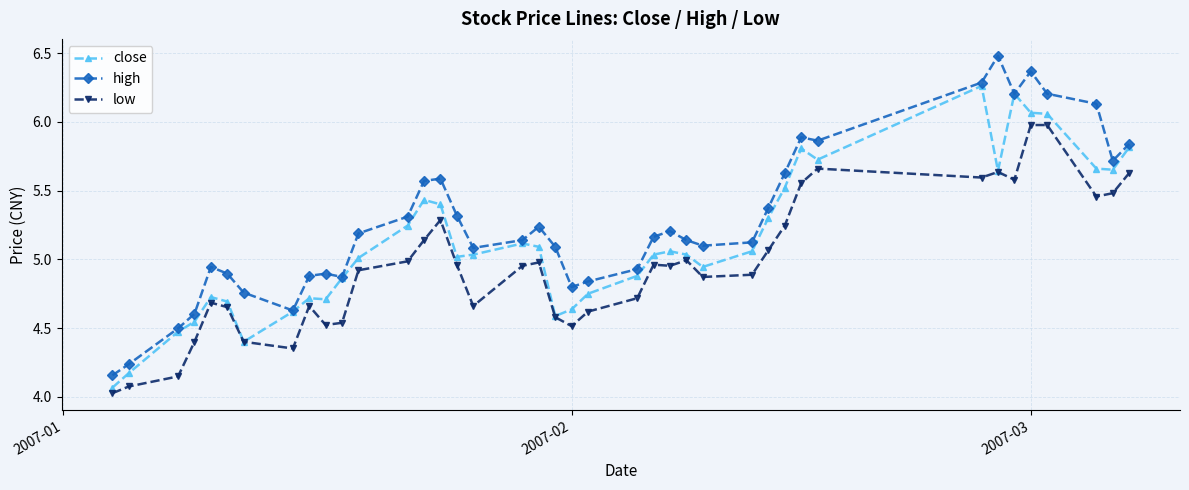

What is the difference between the maximum and second lowest values in the close series?

2.1